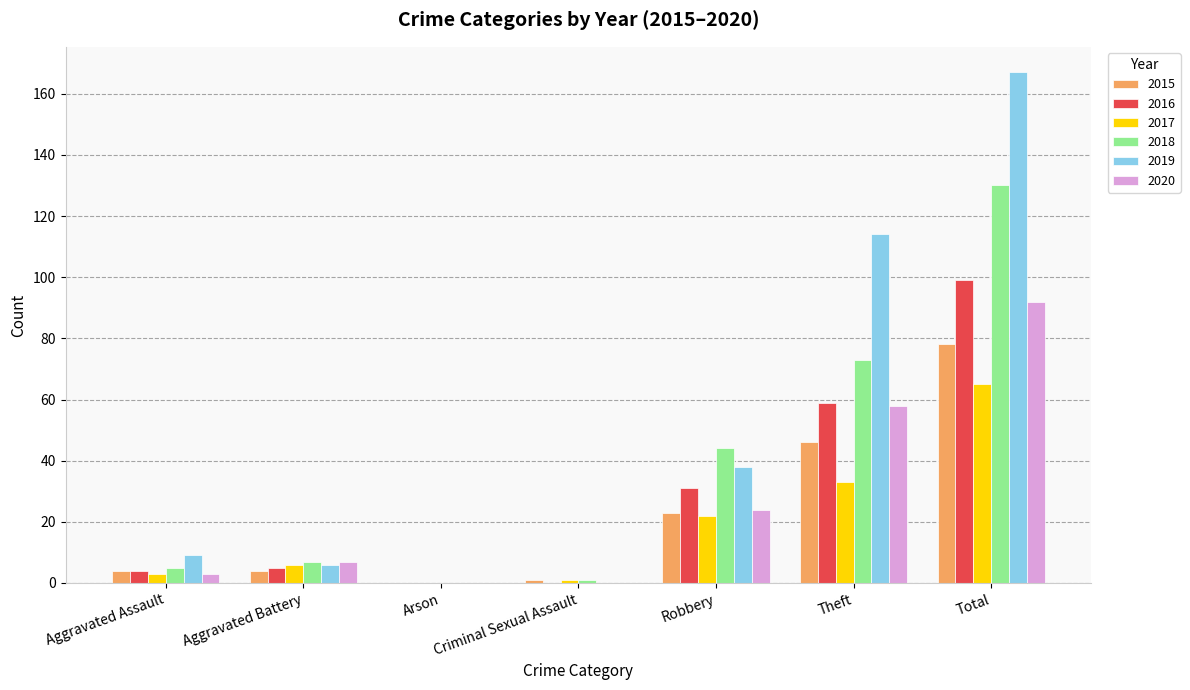

True or false: 2015 has a value of 13 at Theft.

False